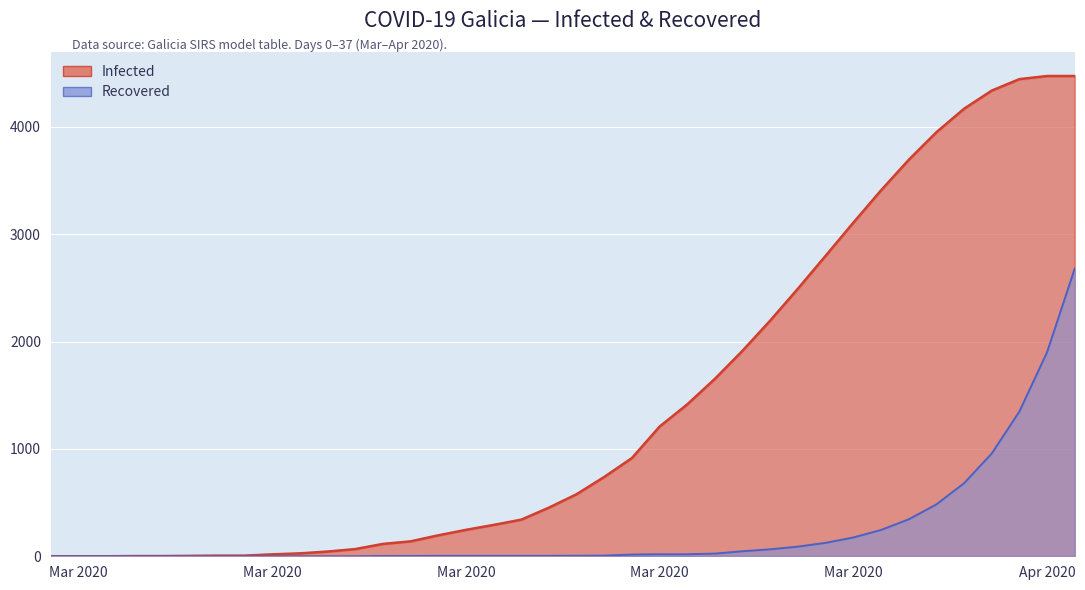

True or false: Recovered and Infected intersect in this chart.

False